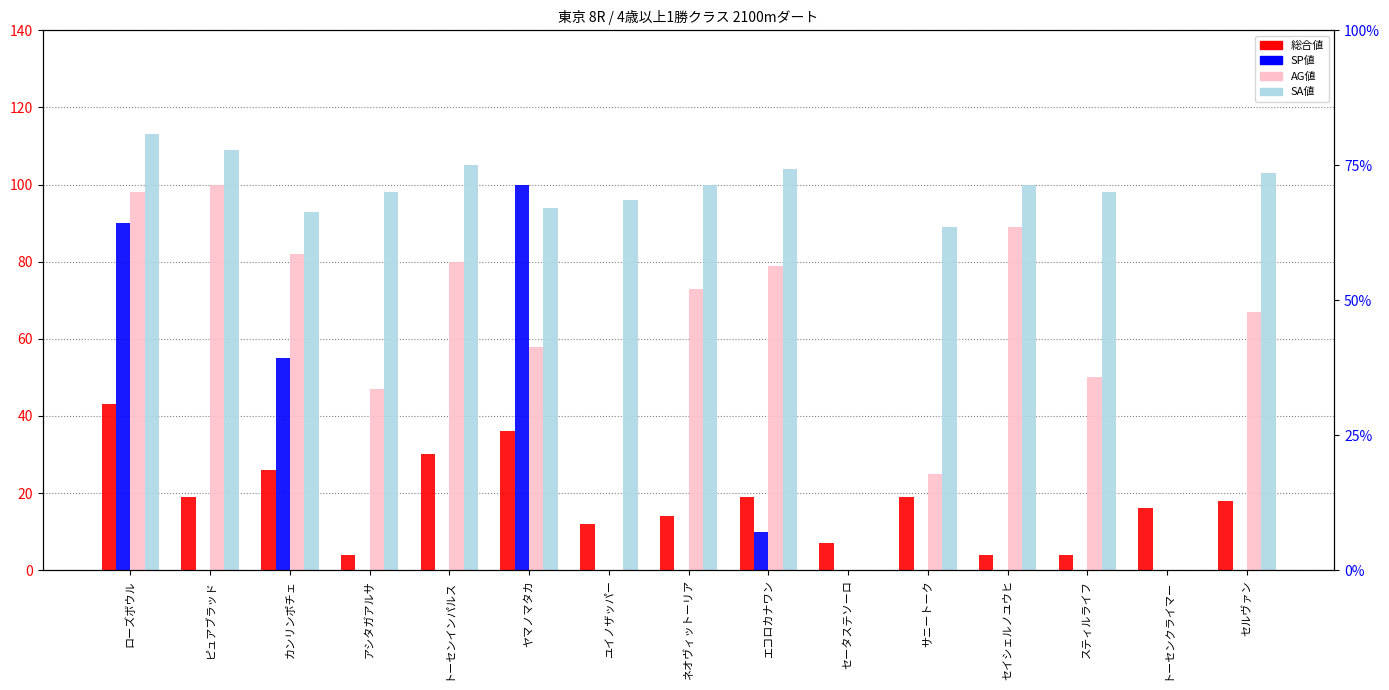

Is it true that 総合値 equals 48 at ヤマノマタカ?

False